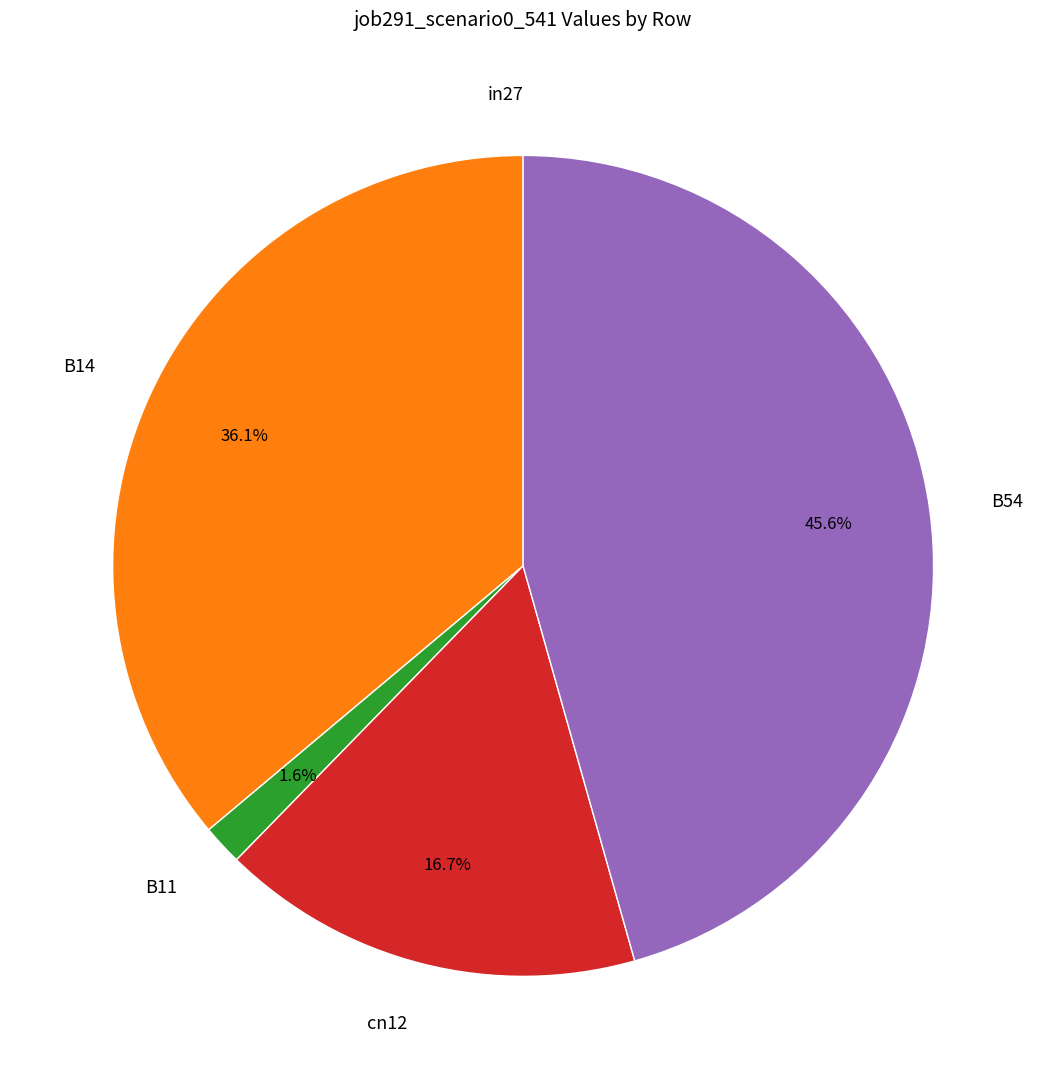

To the nearest percent, what is the combined percentage of cn12 and B54?

62%